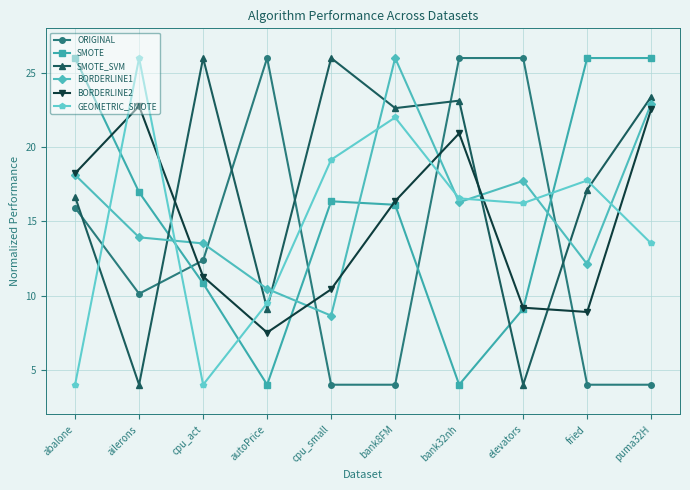

Where is the first local maximum for GEOMETRIC_SMOTE?

ailerons